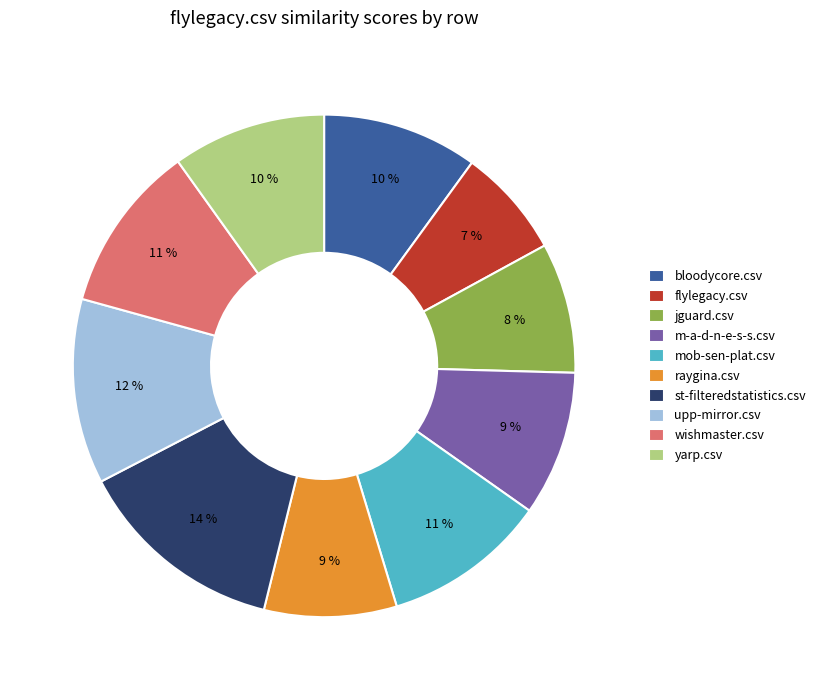

To the nearest percent, what percentage of the pie is m-a-d-n-e-s-s.csv?

9%